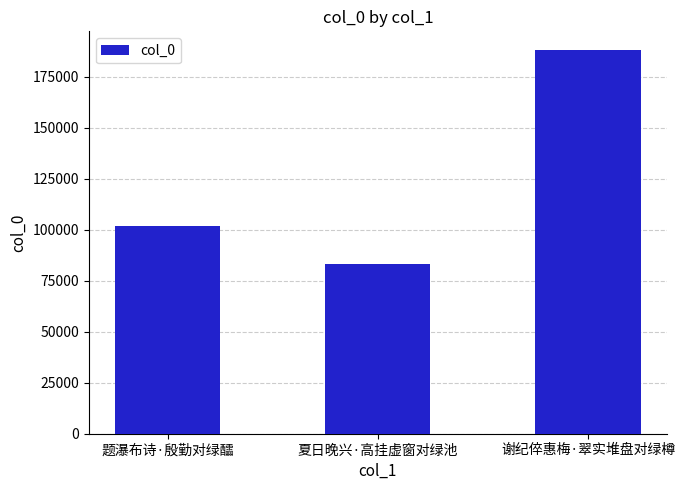

Reading right to left, list all the values displayed in this chart.

谢纪倅惠梅·翠实堆盘对绿樽=187802	夏日晚兴·高挂虚窗对绿池=82945	题瀑布诗·殷勤对绿醽=101774